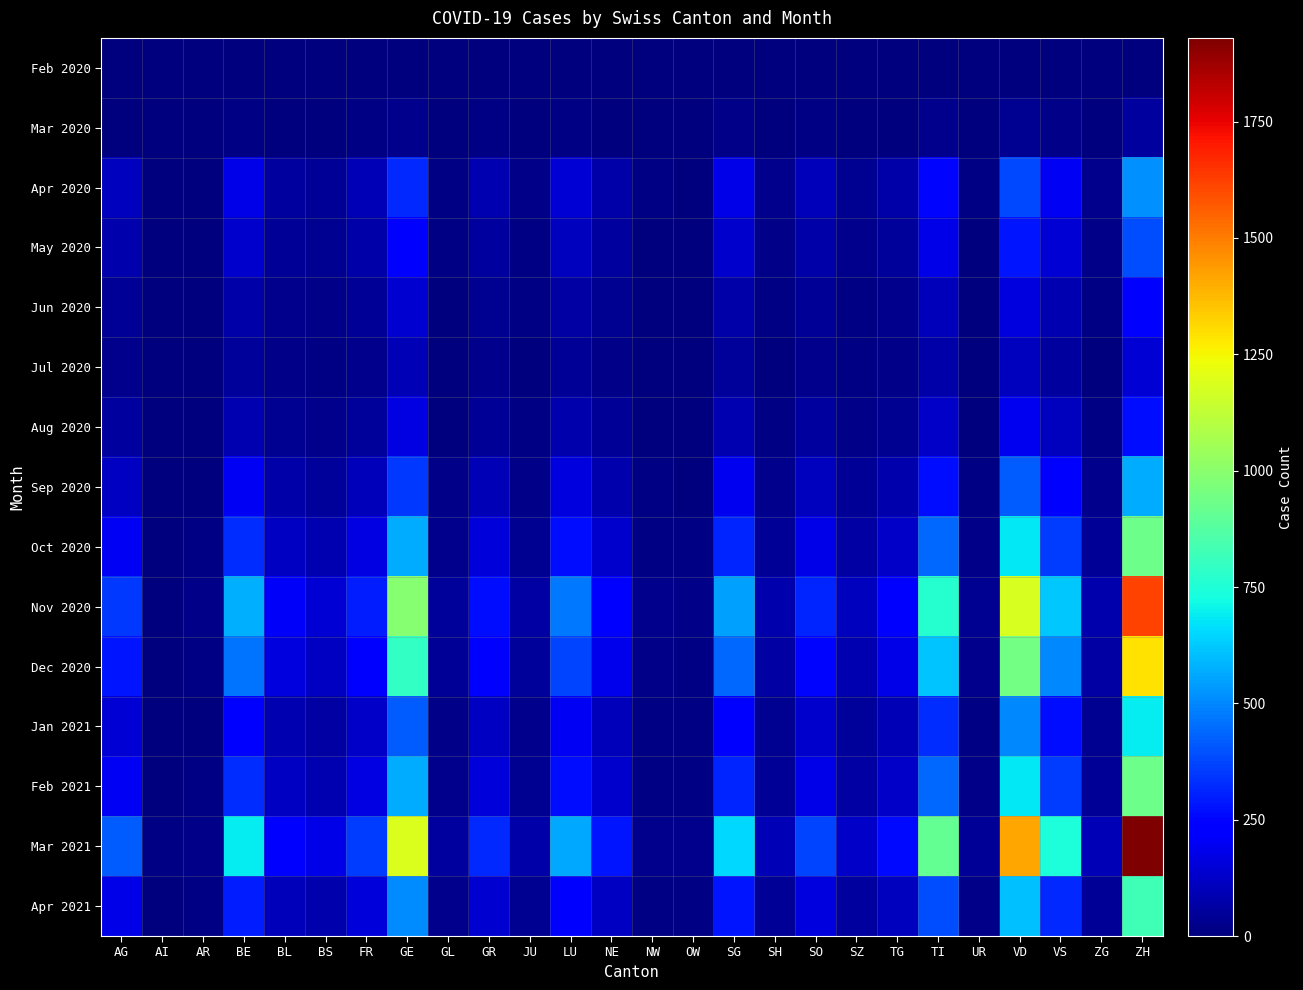

Reading left to right, what are all the values shown in this chart?

Feb 2020: AG=0	AI=0	AR=0	BE=0	BL=0	BS=0	FR=0	GE=2	GL=0	GR=1	JU=0	LU=0	NE=0	NW=0	OW=0	SG=0	SH=0	SO=0	SZ=0	TG=0	TI=2	UR=0	VD=0	VS=1	ZG=0	ZH=0
Mar 2020: AG=5	AI=0	AR=0	BE=12	BL=4	BS=3	FR=8	GE=25	GL=2	GR=10	JU=1	LU=15	NE=7	NW=1	OW=1	SG=18	SH=2	SO=9	SZ=3	TG=6	TI=30	UR=1	VD=35	VS=22	ZG=2	ZH=55
Apr 2020: AG=110	AI=2	AR=5	BE=180	BL=60	BS=45	FR=95	GE=320	GL=15	GR=85	JU=20	LU=150	NE=75	NW=8	OW=6	SG=175	SH=25	SO=100	SZ=35	TG=70	TI=250	UR=10	VD=380	VS=200	ZG=25	ZH=520
May 2020: AG=80	AI=1	AR=4	BE=130	BL=45	BS=35	FR=70	GE=240	GL=10	GR=60	JU=15	LU=110	NE=55	NW=5	OW=4	SG=130	SH=18	SO=75	SZ=25	TG=50	TI=180	UR=7	VD=280	VS=150	ZG=18	ZH=390
Jun 2020: AG=45	AI=1	AR=2	BE=75	BL=28	BS=20	FR=40	GE=140	GL=6	GR=35	JU=8	LU=65	NE=32	NW=3	OW=2	SG=75	SH=10	SO=45	SZ=14	TG=30	TI=105	UR=4	VD=160	VS=88	ZG=10	ZH=225
Jul 2020: AG=30	AI=0	AR=1	BE=50	BL=18	BS=14	FR=27	GE=95	GL=4	GR=24	JU=5	LU=44	NE=22	NW=2	OW=1	SG=50	SH=7	SO=30	SZ=9	TG=20	TI=70	UR=3	VD=108	VS=60	ZG=7	ZH=150
Aug 2020: AG=55	AI=1	AR=2	BE=90	BL=33	BS=25	FR=48	GE=170	GL=7	GR=43	JU=9	LU=78	NE=38	NW=3	OW=3	SG=90	SH=12	SO=53	SZ=16	TG=36	TI=125	UR=5	VD=195	VS=108	ZG=12	ZH=270
Sep 2020: AG=120	AI=2	AR=6	BE=200	BL=72	BS=52	FR=105	GE=350	GL=17	GR=95	JU=22	LU=165	NE=82	NW=9	OW=7	SG=192	SH=28	SO=110	SZ=38	TG=77	TI=270	UR=11	VD=415	VS=220	ZG=28	ZH=570
Oct 2020: AG=200	AI=4	AR=10	BE=330	BL=118	BS=86	FR=172	GE=570	GL=27	GR=155	JU=36	LU=270	NE=135	NW=14	OW=11	SG=315	SH=45	SO=180	SZ=62	TG=126	TI=440	UR=18	VD=680	VS=360	ZG=45	ZH=930
Nov 2020: AG=350	AI=6	AR=17	BE=575	BL=205	BS=150	FR=300	GE=990	GL=47	GR=270	JU=62	LU=470	NE=235	NW=24	OW=19	SG=548	SH=78	SO=313	SZ=107	TG=220	TI=765	UR=31	VD=1183	VS=625	ZG=78	ZH=1618
Dec 2020: AG=280	AI=5	AR=14	BE=460	BL=164	BS=120	FR=240	GE=792	GL=38	GR=216	JU=50	LU=376	NE=188	NW=19	OW=15	SG=438	SH=63	SO=250	SZ=86	TG=176	TI=612	UR=25	VD=946	VS=500	ZG=63	ZH=1295
Jan 2021: AG=150	AI=3	AR=7	BE=245	BL=87	BS=64	FR=128	GE=422	GL=20	GR=115	JU=27	LU=200	NE=100	NW=10	OW=8	SG=234	SH=33	SO=134	SZ=46	TG=94	TI=326	UR=13	VD=504	VS=267	ZG=33	ZH=690
Feb 2021: AG=200	AI=4	AR=10	BE=330	BL=118	BS=86	FR=172	GE=570	GL=27	GR=155	JU=36	LU=270	NE=135	NW=14	OW=11	SG=315	SH=45	SO=180	SZ=62	TG=126	TI=440	UR=18	VD=680	VS=360	ZG=45	ZH=930
Mar 2021: AG=420	AI=8	AR=20	BE=690	BL=245	BS=179	FR=358	GE=1185	GL=56	GR=323	JU=74	LU=561	NE=280	NW=29	OW=23	SG=654	SH=94	SO=374	SZ=128	TG=262	TI=912	UR=38	VD=1411	VS=746	ZG=94	ZH=1930
Apr 2021: AG=180	AI=3	AR=9	BE=295	BL=105	BS=77	FR=153	GE=507	GL=24	GR=138	JU=32	LU=240	NE=120	NW=12	OW=10	SG=280	SH=40	SO=160	SZ=55	TG=112	TI=390	UR=16	VD=604	VS=319	ZG=40	ZH=826